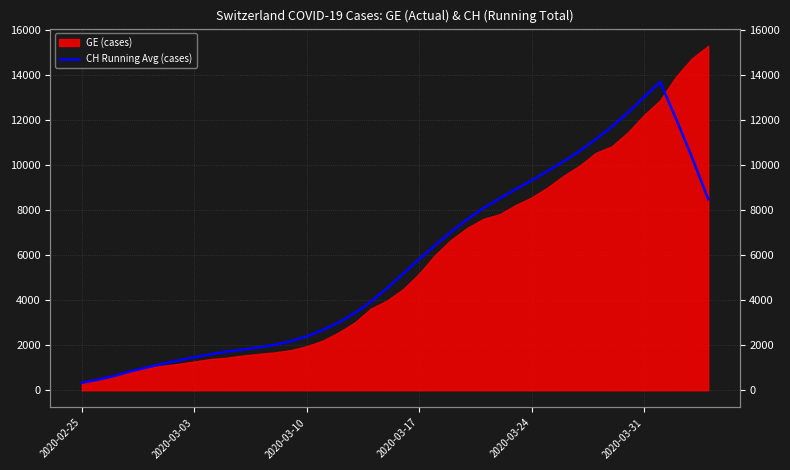

How many data points are less than 5166?

20